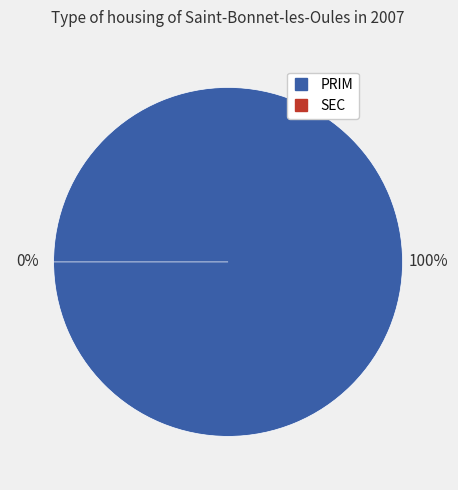

What is the smallest slice in the pie chart?

SEC